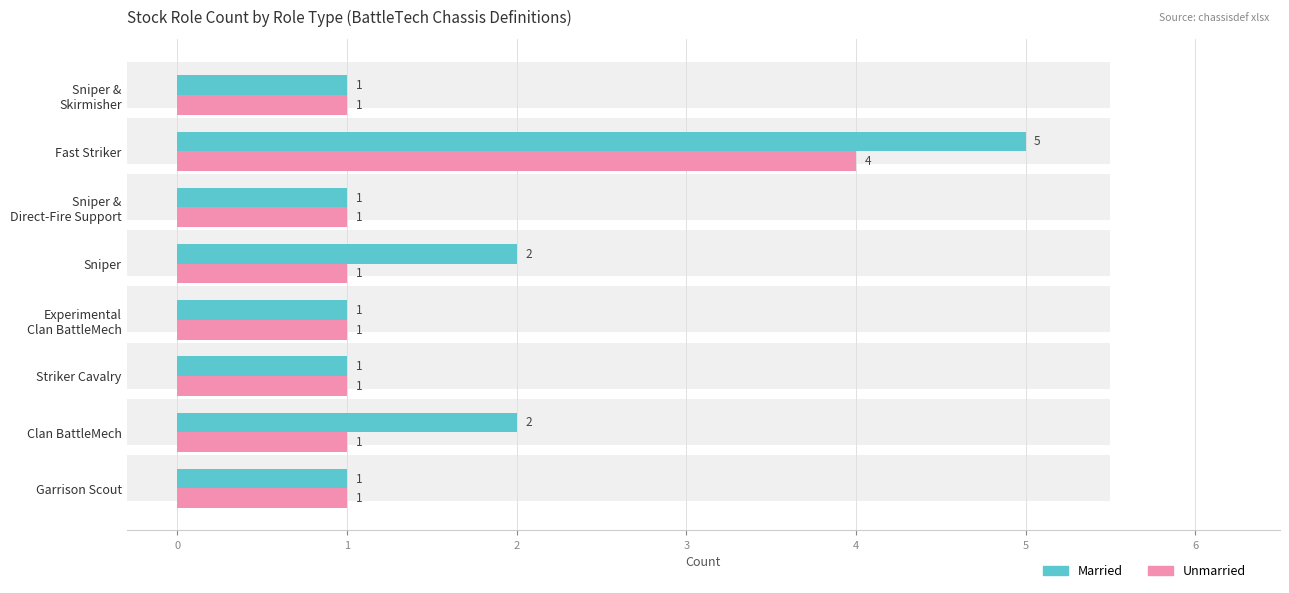

How many distinct data groups are displayed?

2